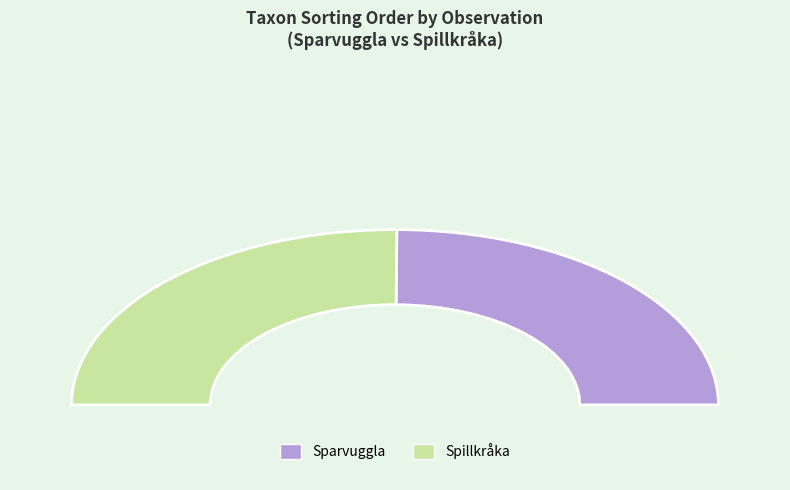

Is it true that 120491782 is 50% of the pie?

True